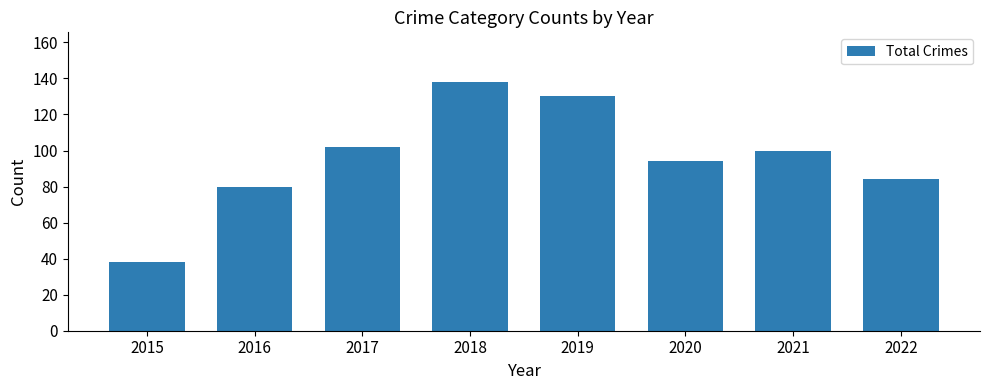

What is the value of the 3rd bar from the left?

102